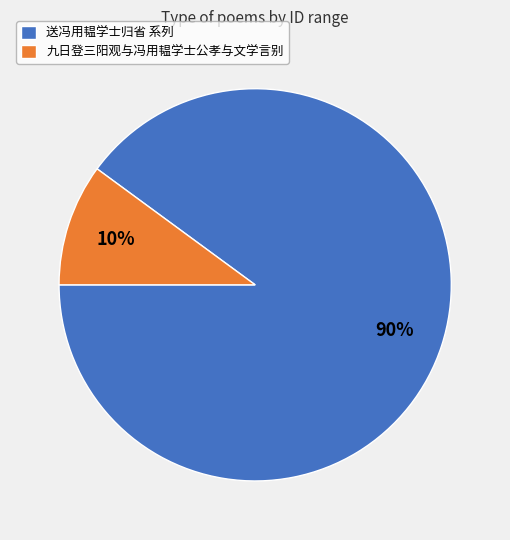

Which has a higher value, 九日登三阳观与冯用韫学士公孝与文学言别 or 送冯用韫学士归省 系列?

送冯用韫学士归省 系列